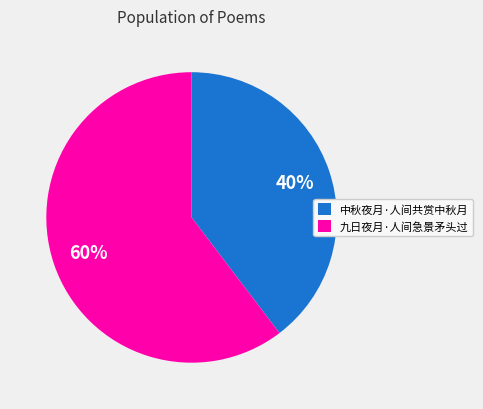

Rank the categories by value from highest to lowest.

九日夜月·人间急景矛头过, 中秋夜月·人间共赏中秋月